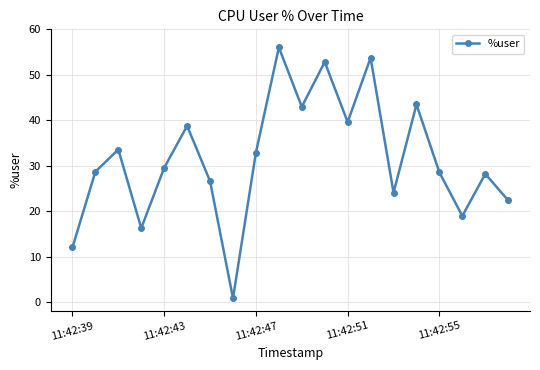

What is the sum of all values?

630.3